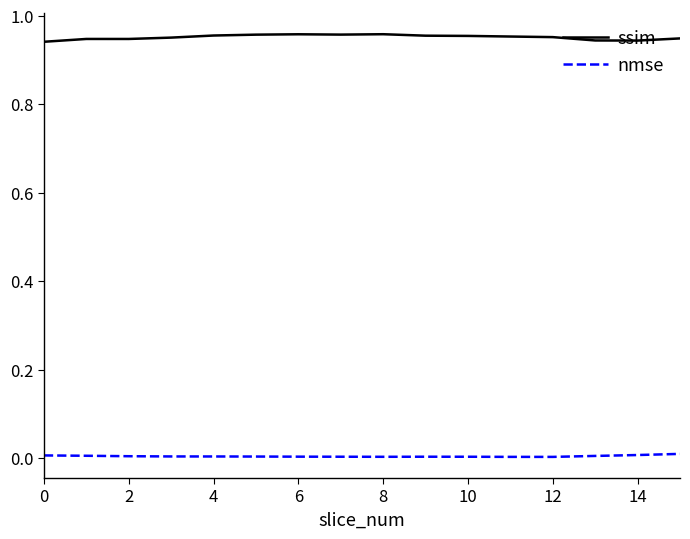

True or false: nmse and ssim intersect in this chart.

False